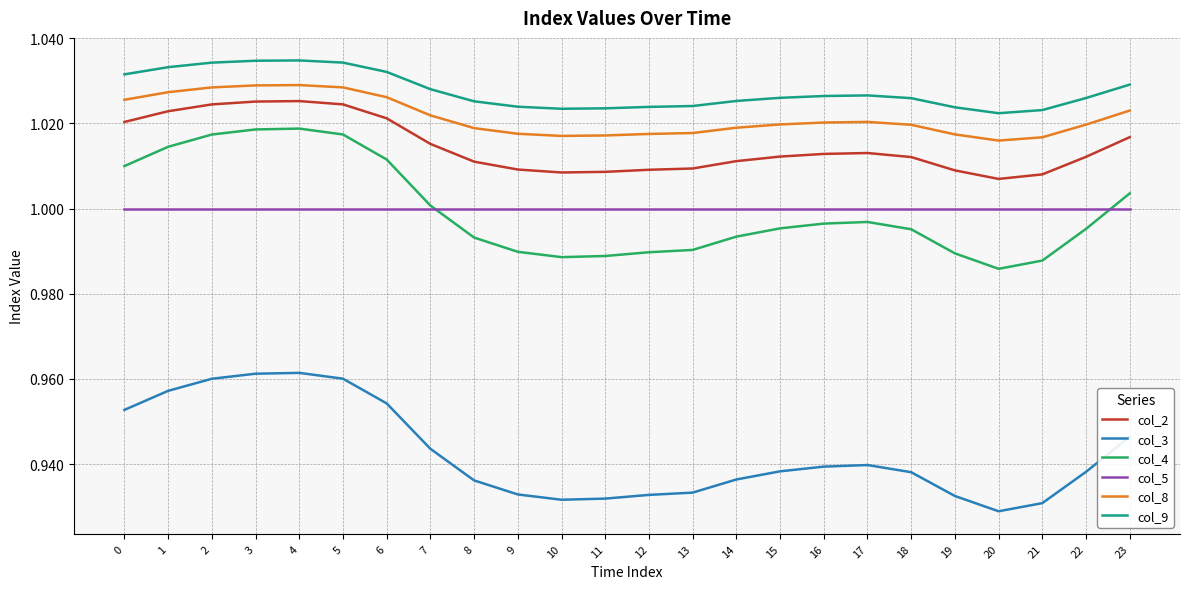

At 10, list the series in order from smallest to largest.

col_3, col_4, col_5, col_2, col_8, col_9